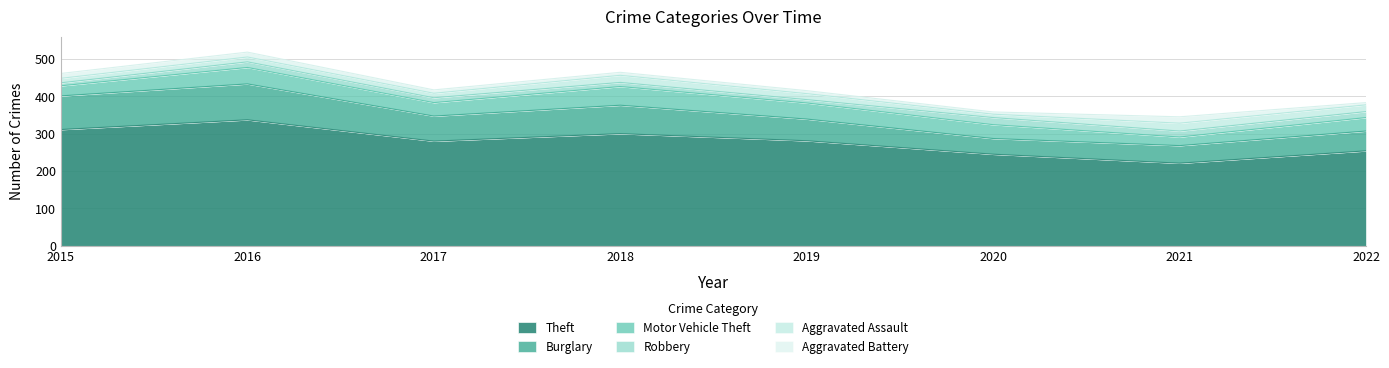

True or false: Theft and Motor Vehicle Theft intersect in this chart.

False